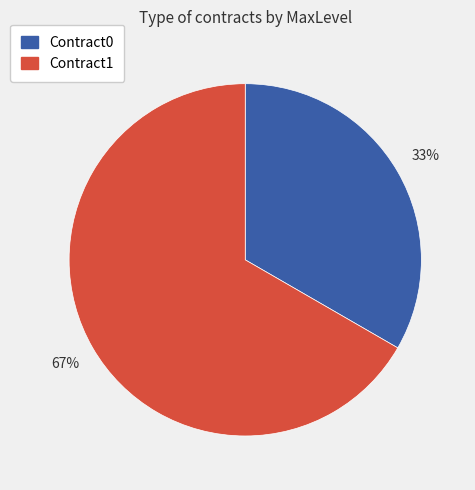

To the nearest percent, what portion does Contract1 represent?

67%